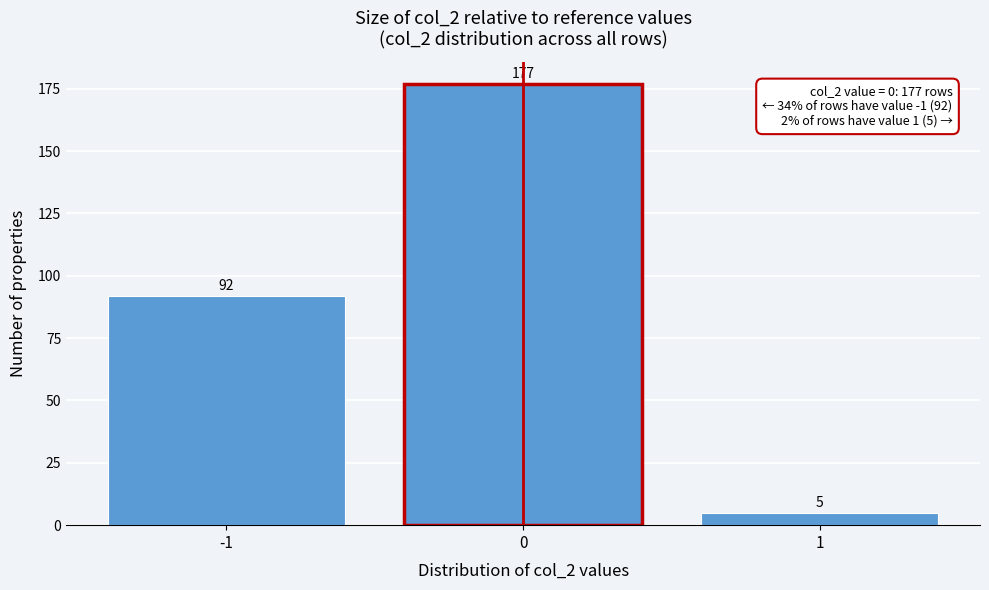

Reading left to right, list every bar in this chart as the range it spans on the x-axis followed by its height.

-1.5 to -0.5: 92
-0.5 to 0.5: 177
0.5 to 1.5: 5